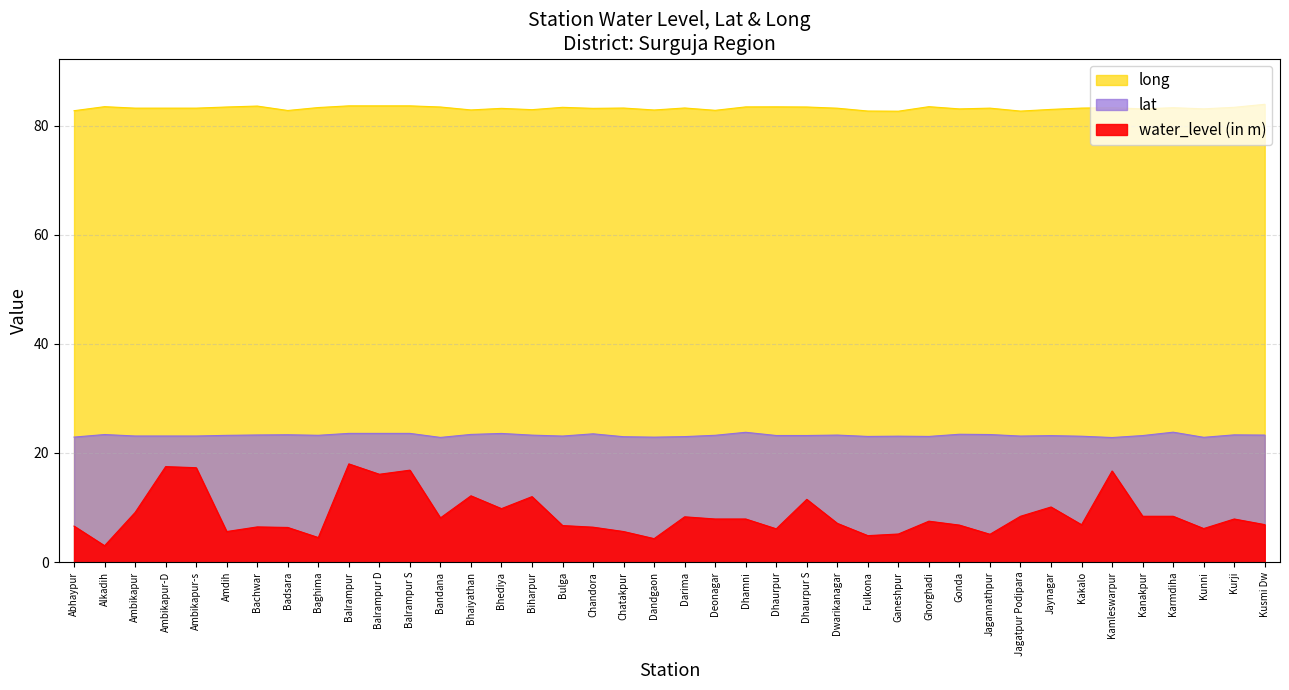

Does the chart have visible grid lines?

Yes